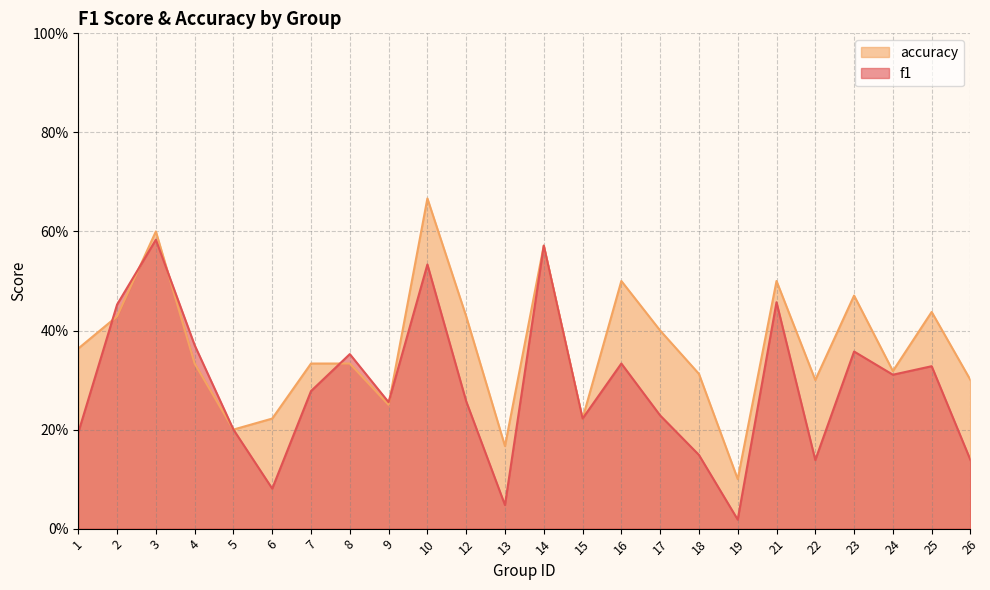

The value of accuracy at 10 is 1.1. True or false?

False